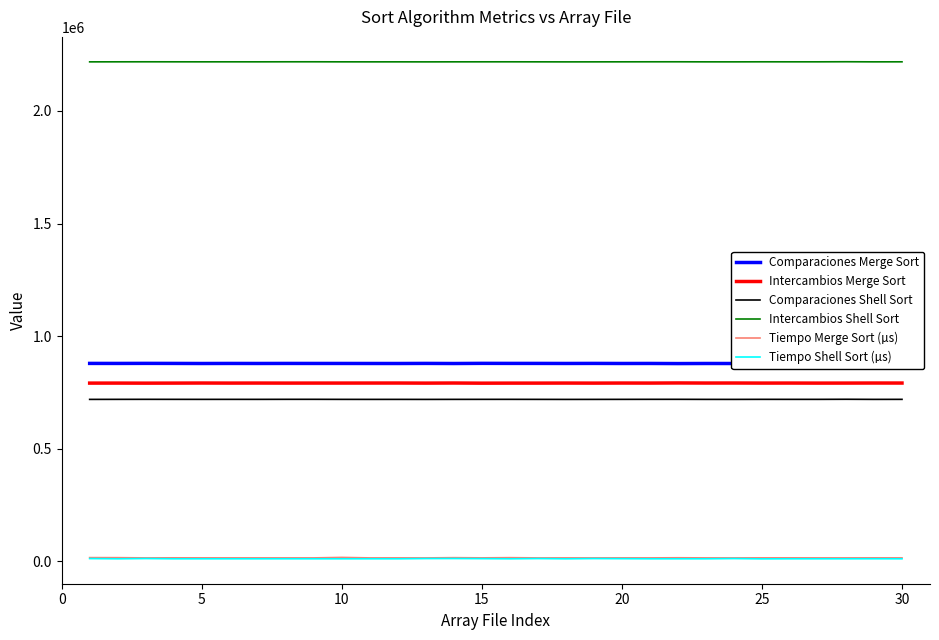

True or false: Tiempo Merge Sort (µs) has more than 2 interior local peaks.

True